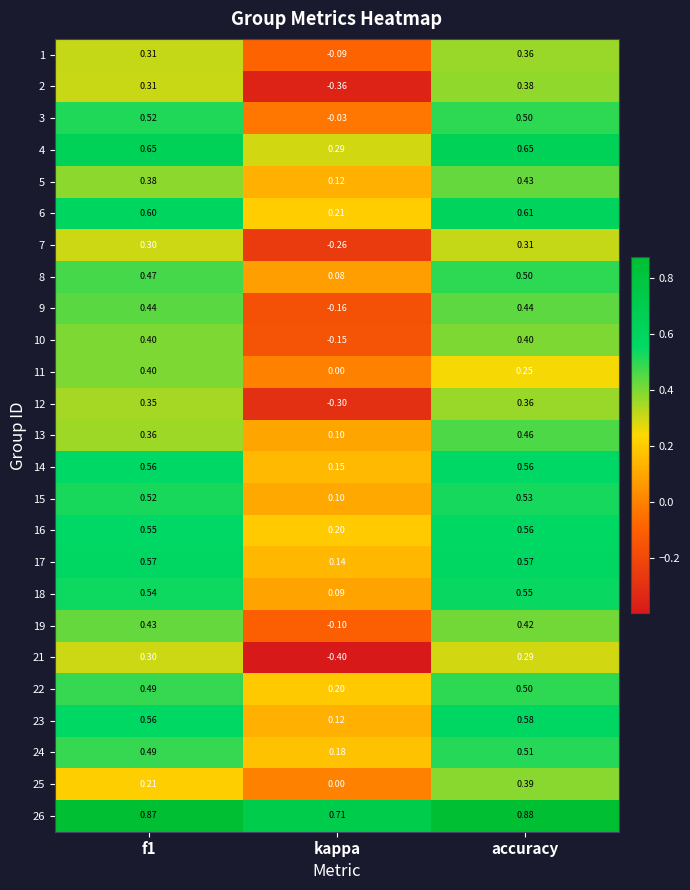

How many data points does each series have?

3